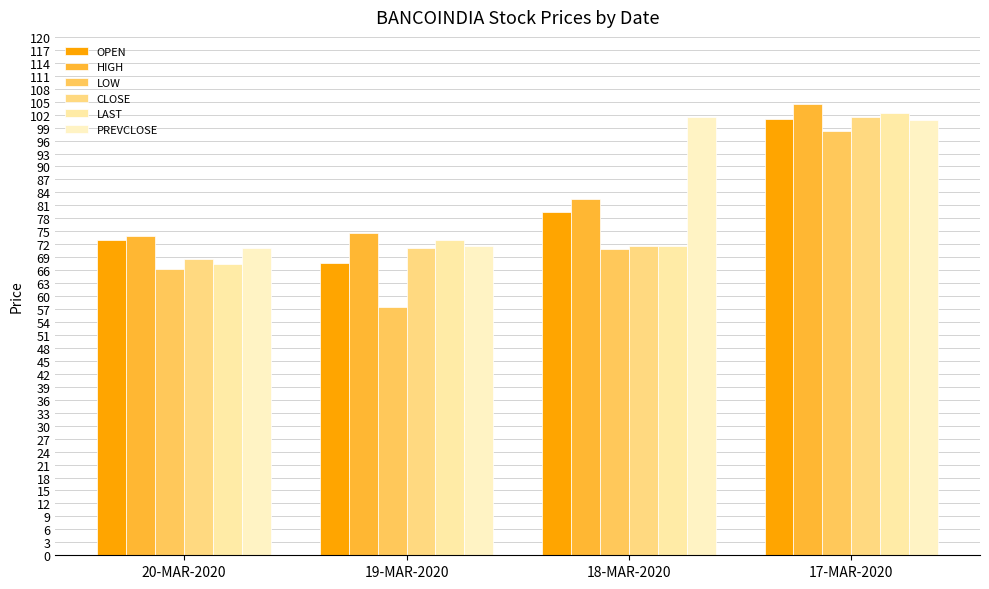

The value of CLOSE at 19-MAR-2020 is 71.2. True or false?

True